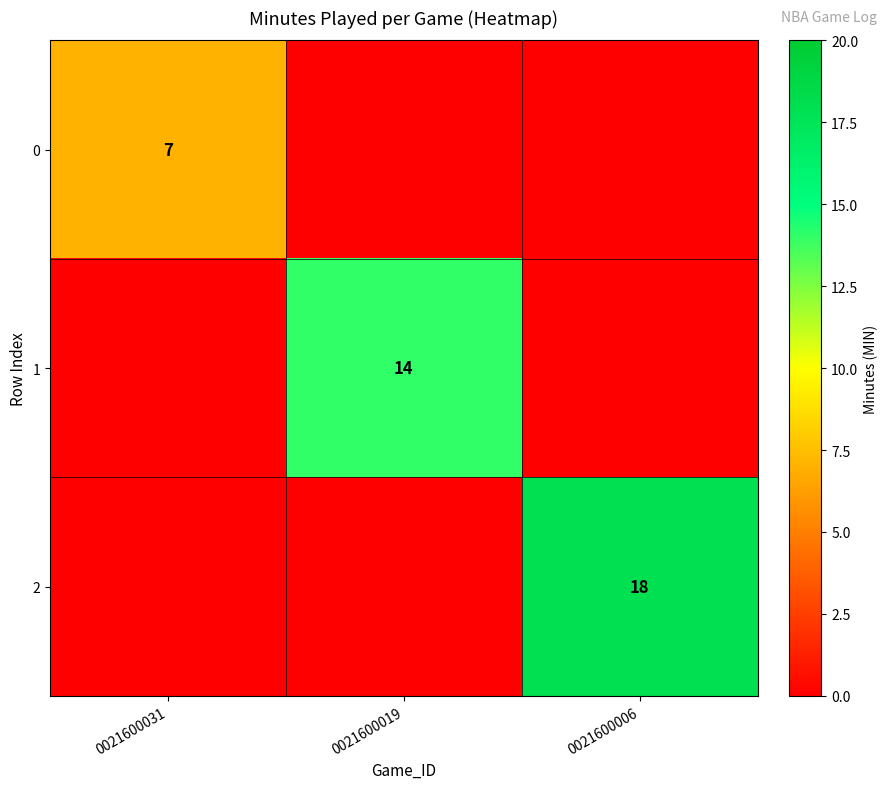

Count the number of categories in the chart.

3